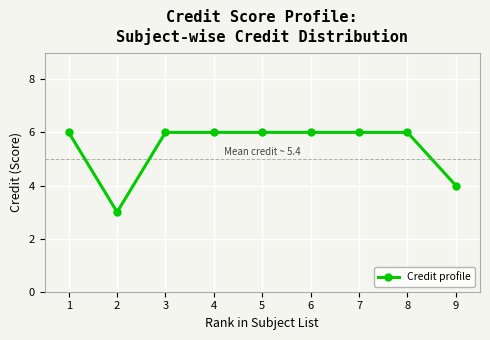

Reading left to right, transcribe all the data shown in this chart.

1=6	2=3	3=6	4=6	5=6	6=6	7=6	8=6	9=4